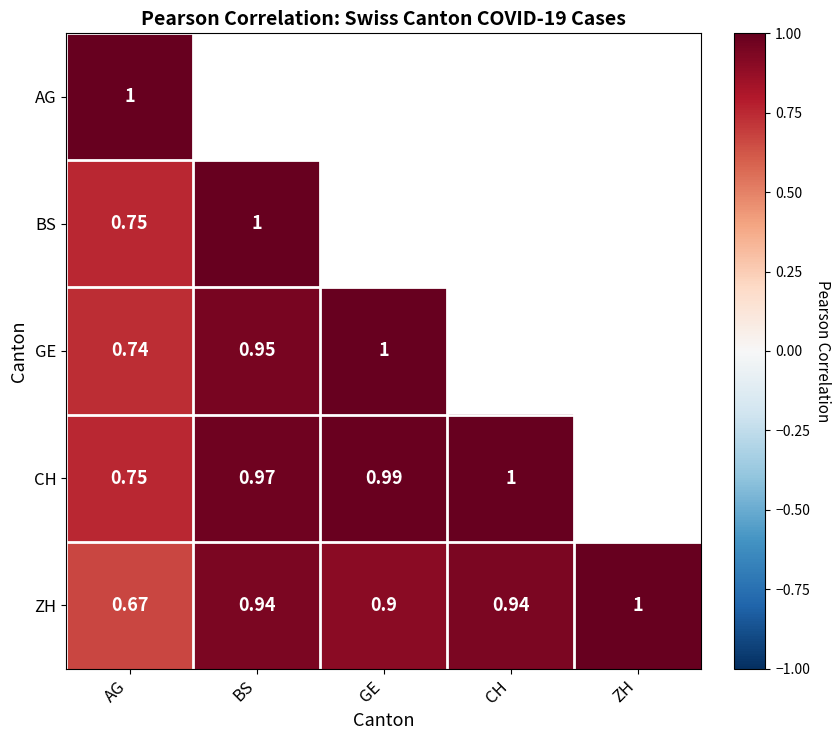

Which series has the largest total across all categories?

ZH